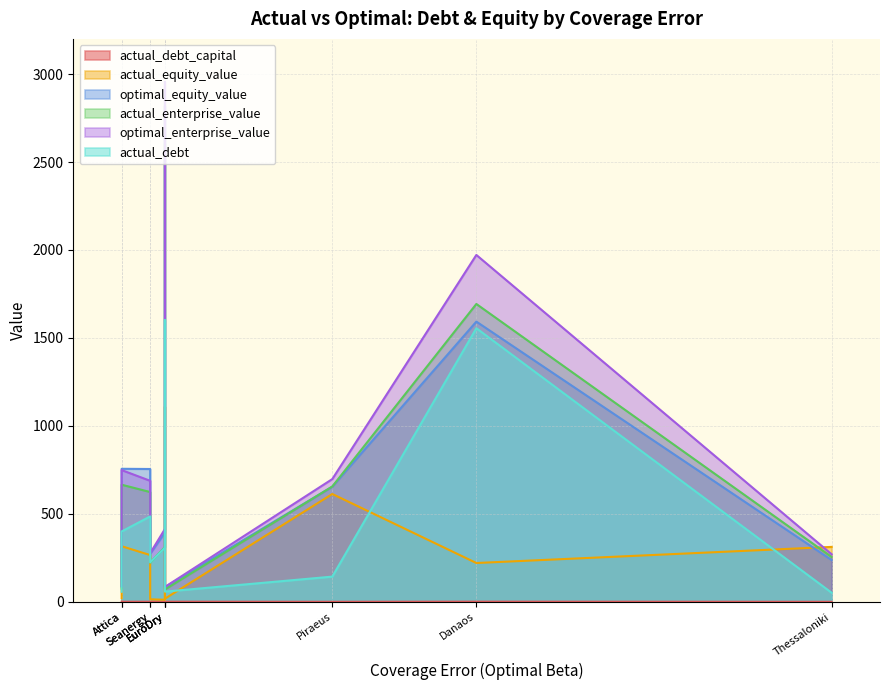

Which has a higher value, EuroDry or Seanergy?

Seanergy